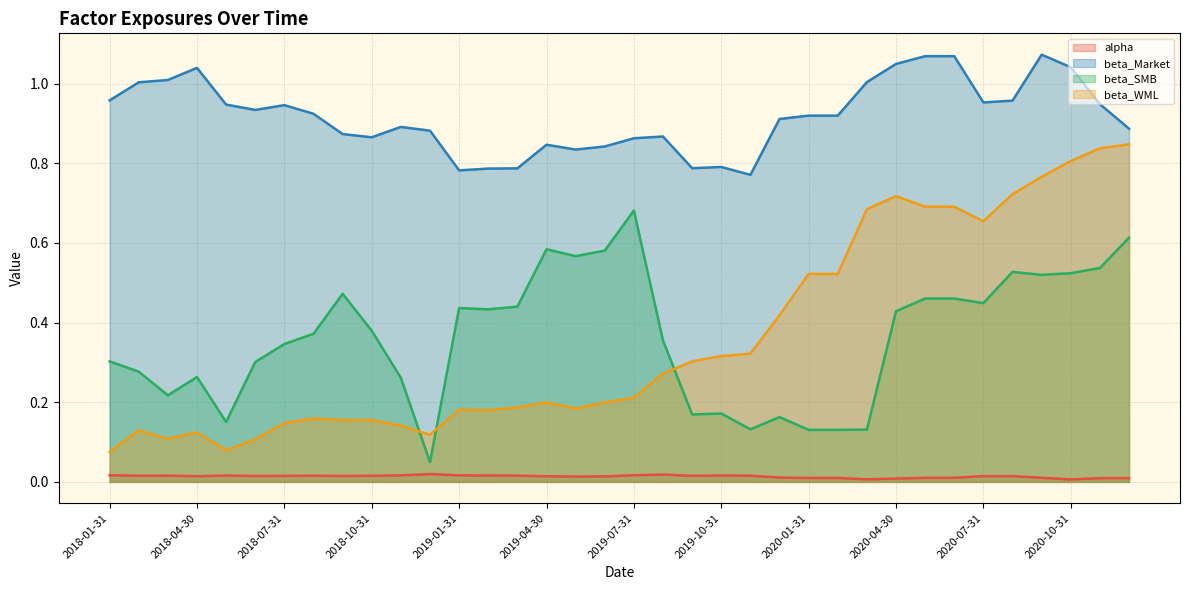

Reading left to right, what are all the values shown in this chart?

alpha: 0.0	0.0	0.0	0.0	0.0	0.0	0.0	0.0	0.0	0.0	0.0	0.0	0.0	0.0	0.0	0.0	0.0	0.0	0.0	0.0	0.0	0.0	0.0	0.0	0.0	0.0	0.0	0.0	0.0	0.0	0.0	0.0	0.0	0.0	0.0	0.0
beta_Market: 1.0	1.0	1.0	1.0	0.9	0.9	0.9	0.9	0.9	0.9	0.9	0.9	0.8	0.8	0.8	0.8	0.8	0.8	0.9	0.9	0.8	0.8	0.8	0.9	0.9	0.9	1.0	1.0	1.1	1.1	1.0	1.0	1.1	1.0	0.9	0.9
beta_SMB: 0.3	0.3	0.2	0.3	0.2	0.3	0.3	0.4	0.5	0.4	0.3	0.0	0.4	0.4	0.4	0.6	0.6	0.6	0.7	0.4	0.2	0.2	0.1	0.2	0.1	0.1	0.1	0.4	0.5	0.5	0.4	0.5	0.5	0.5	0.5	0.6
beta_WML: 0.1	0.1	0.1	0.1	0.1	0.1	0.1	0.2	0.2	0.2	0.1	0.1	0.2	0.2	0.2	0.2	0.2	0.2	0.2	0.3	0.3	0.3	0.3	0.4	0.5	0.5	0.7	0.7	0.7	0.7	0.7	0.7	0.8	0.8	0.8	0.8